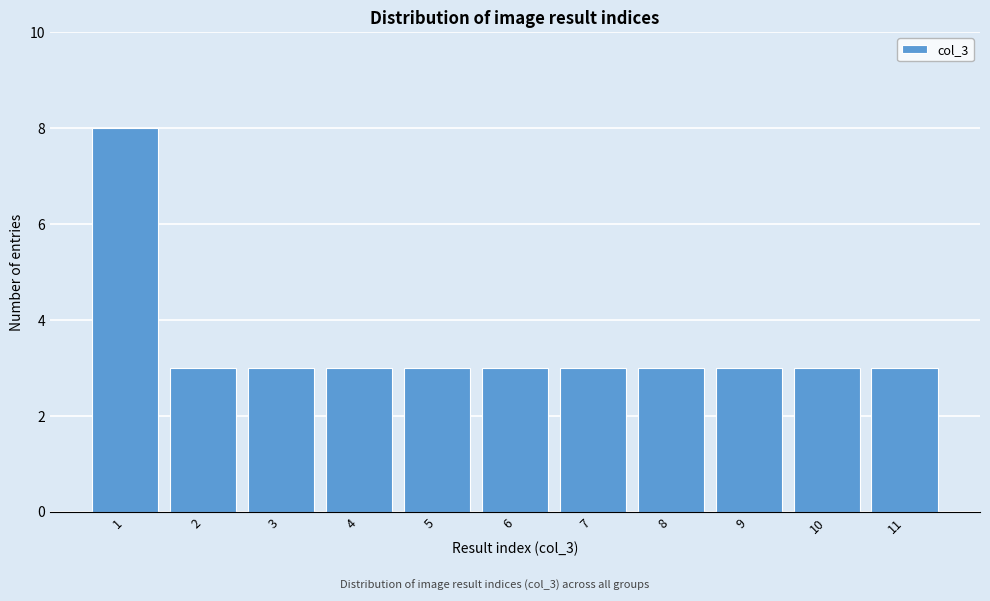

Reading left to right, list every bar in this chart as the range it spans on the x-axis followed by its height. The values are not printed on the chart, so give them approximately, as read against the axis.

0.5 to 1.5: 8
1.5 to 2.5: 3
2.5 to 3.5: 3
3.5 to 4.5: 3
4.5 to 5.5: 3
5.5 to 6.5: 3
6.5 to 7.5: 3
7.5 to 8.5: 3
8.5 to 9.5: 3
9.5 to 10.5: 3
10.5 to 11.5: 3